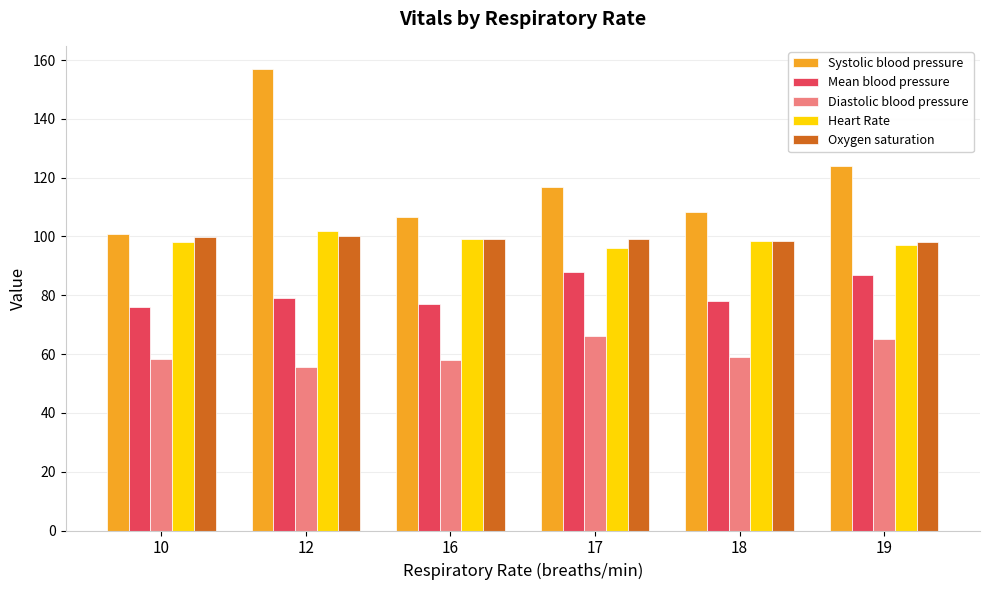

What is the minimum value for Diastolic blood pressure?

55.5